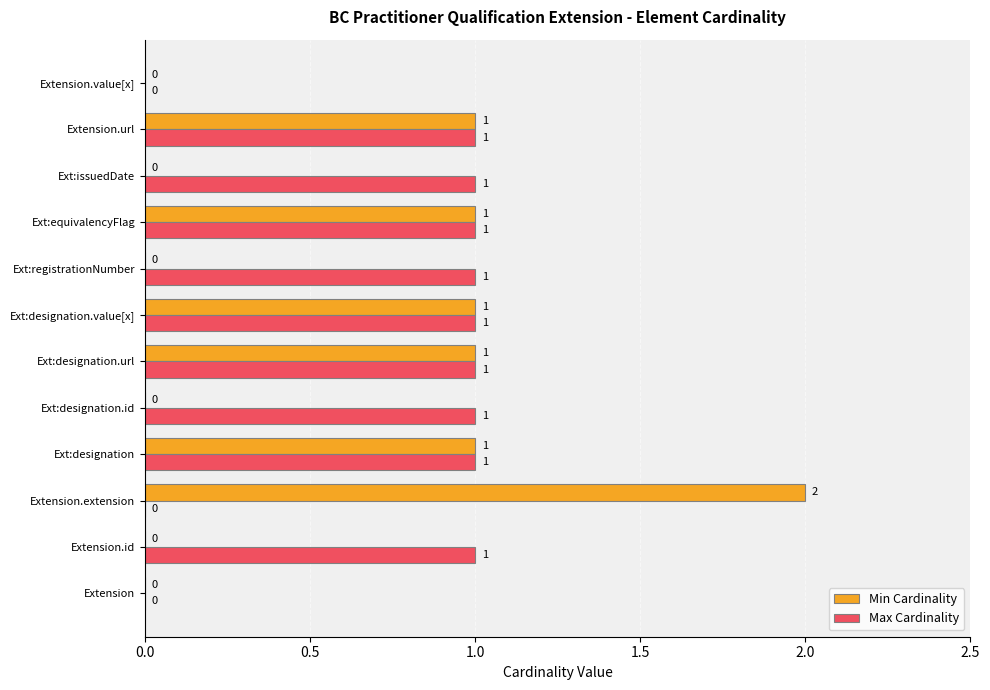

Which series has the largest total across all categories?

Max Cardinality